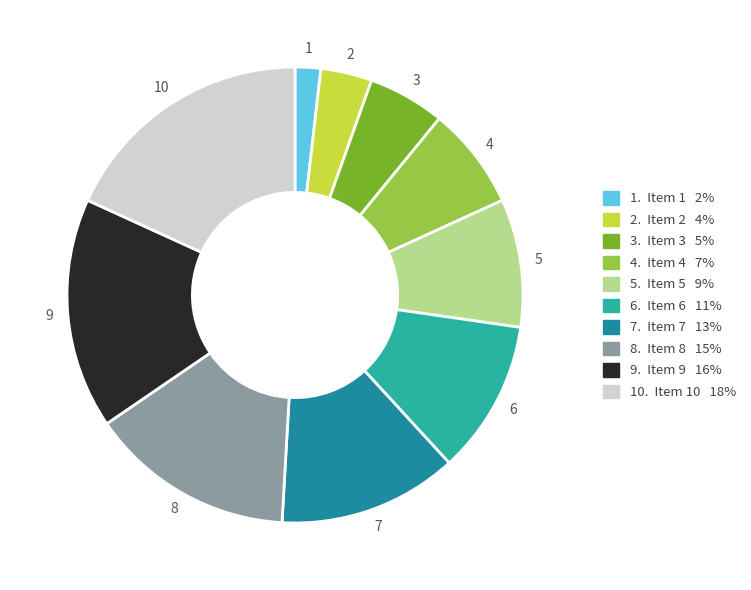

Which category has the biggest portion of the pie?

10